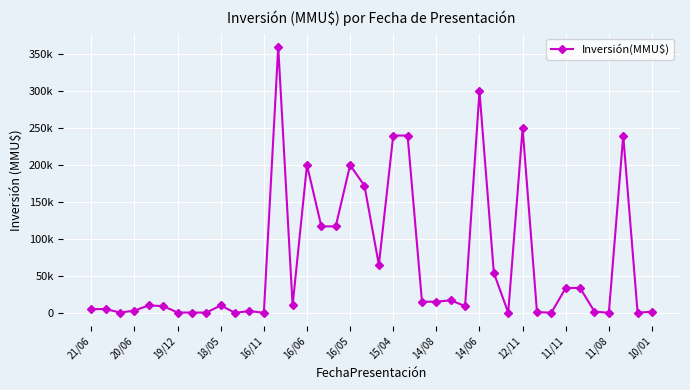

Is this an area chart (filled region under the line)?

No